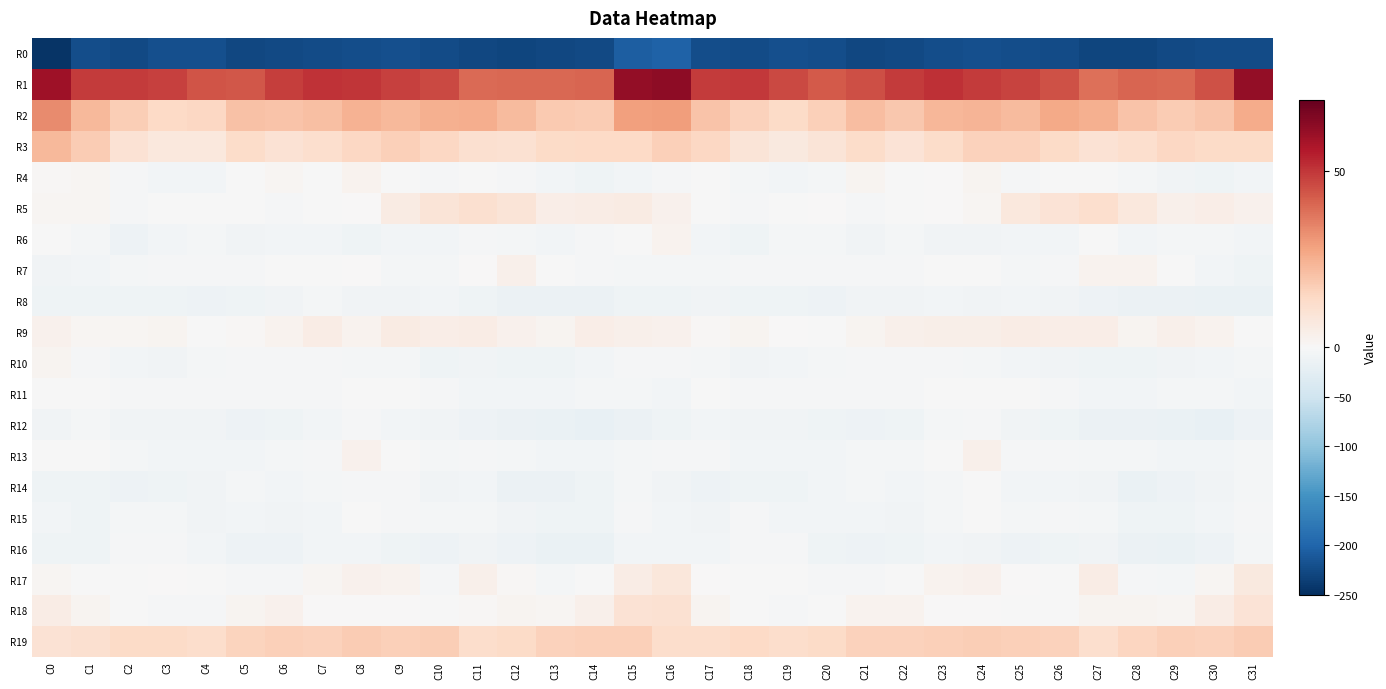

How many data points does each series have?

32